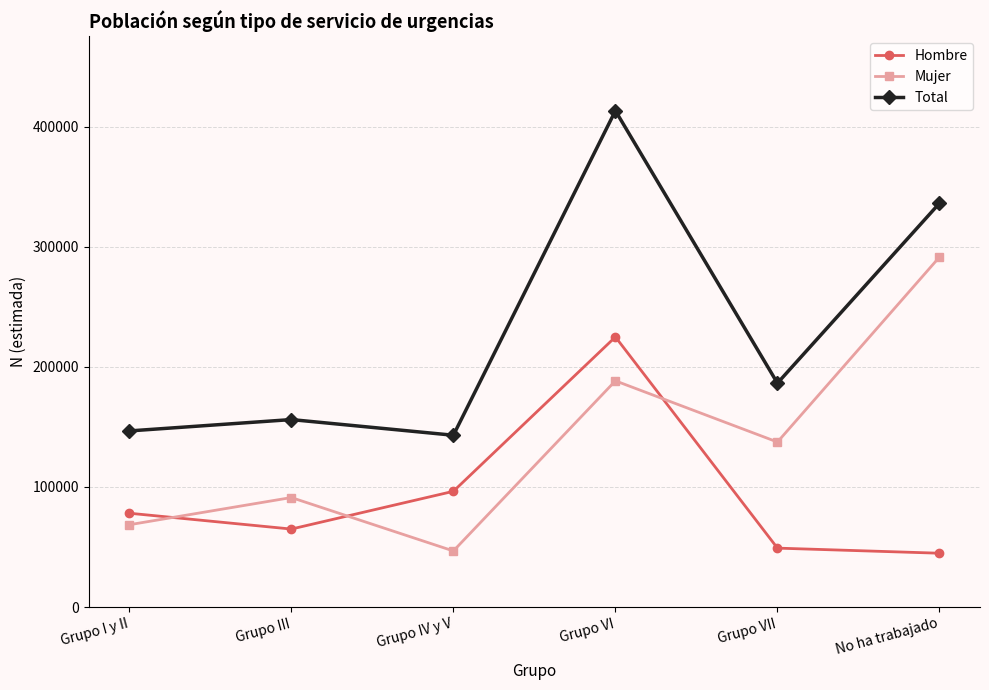

Rank the series at No ha trabajado from highest to lowest value.

Total, Mujer, Hombre